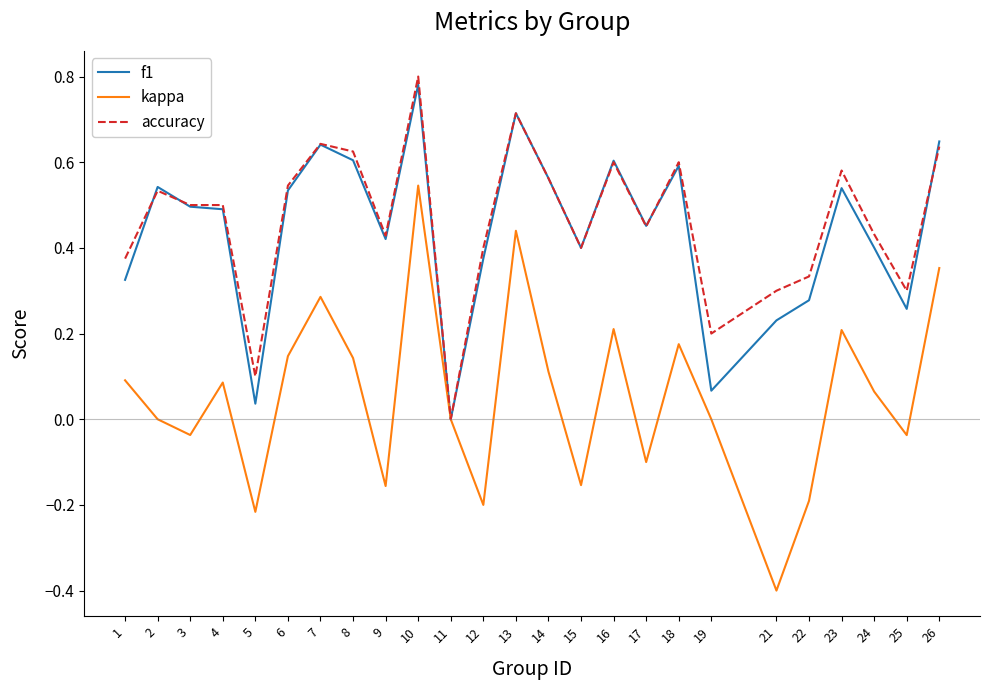

At which label does accuracy reach its minimum?

11